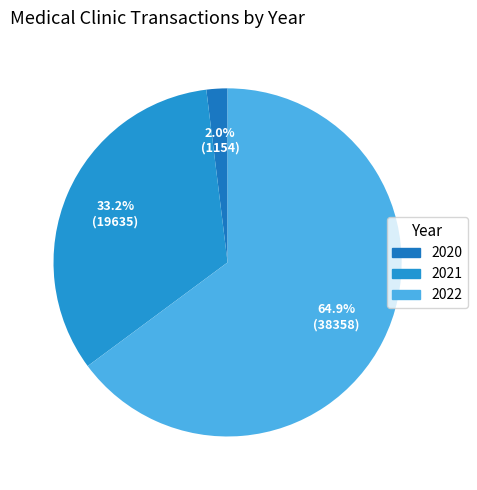

To the nearest percent, what is the combined percentage of 2022 and 2021?

98%